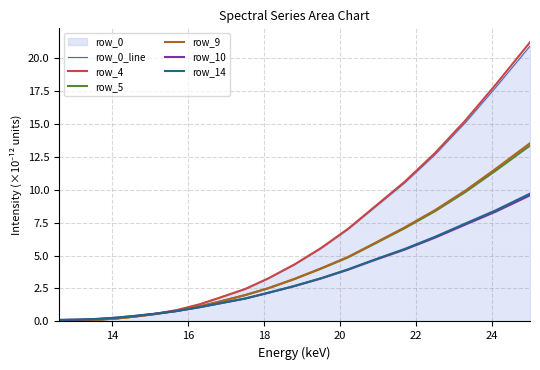

Does the chart display data point markers on the line(s)?

No